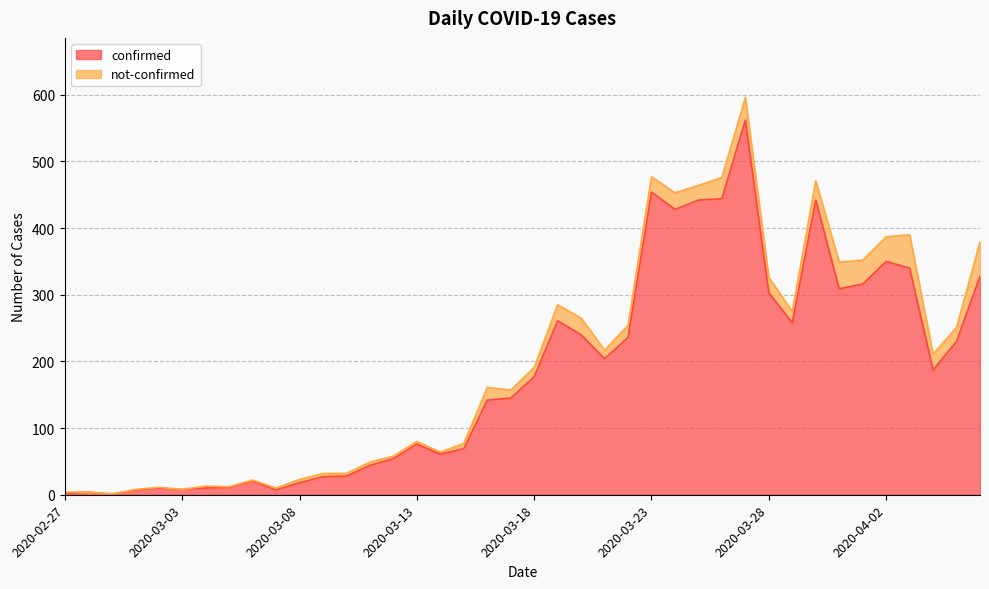

Reading right to left, transcribe all the data shown in this chart.

2020-04-06=328	2020-04-05=230	2020-04-04=187	2020-04-03=340	2020-04-02=350	2020-04-01=316	2020-03-31=309	2020-03-30=442	2020-03-29=258	2020-03-28=303	2020-03-27=562	2020-03-26=444	2020-03-25=442	2020-03-24=428	2020-03-23=454	2020-03-22=236	2020-03-21=204	2020-03-20=240	2020-03-19=261	2020-03-18=177	2020-03-17=145	2020-03-16=142	2020-03-15=69	2020-03-14=61	2020-03-13=76	2020-03-12=54	2020-03-11=44	2020-03-10=28	2020-03-09=27	2020-03-08=18	2020-03-07=7	2020-03-06=21	2020-03-05=11	2020-03-04=10	2020-03-03=8	2020-03-02=10	2020-03-01=7	2020-02-29=1	2020-02-28=4	2020-02-27=2